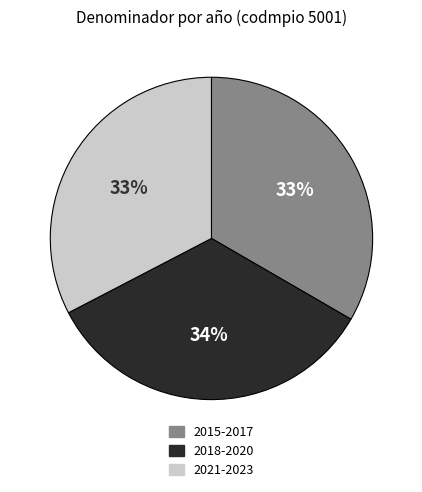

To the nearest percent, what is the difference between the largest and smallest slice percentages?

1%